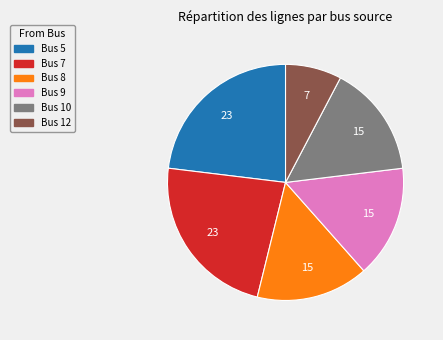

Does any single category account for the majority?

No